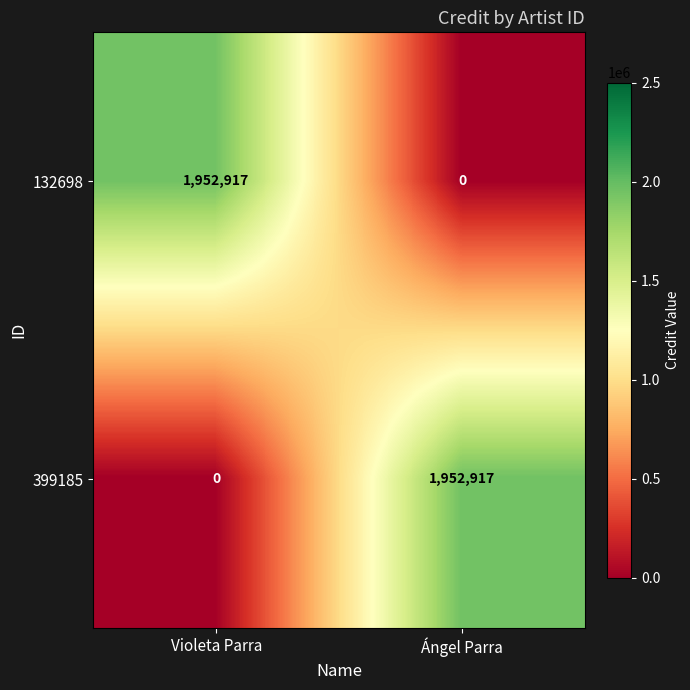

Rank the series at Ángel Parra from highest to lowest value.

399185, 132698